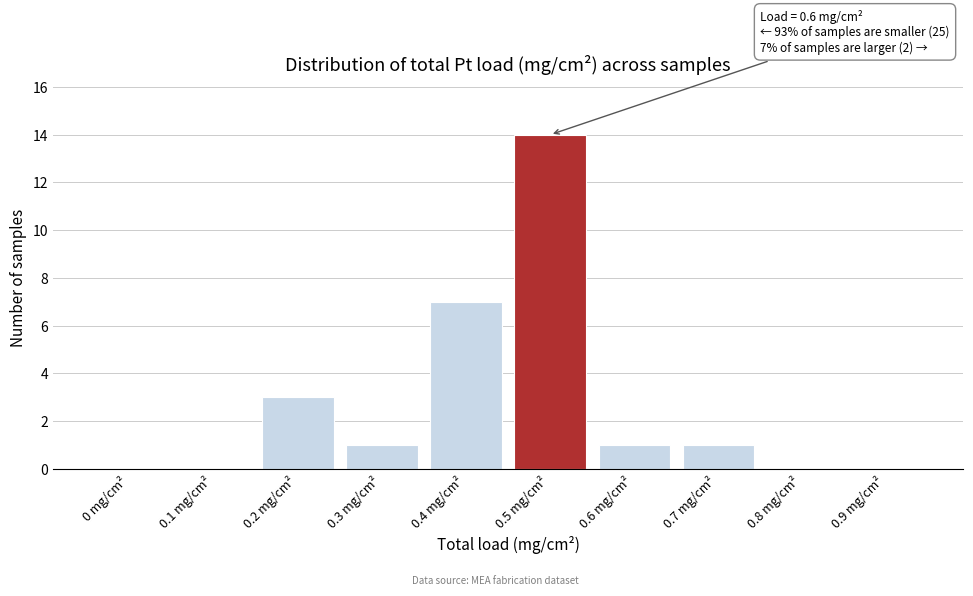

Reading left to right, what are all the values shown in this chart?

0 mg/cm²=0	0.1 mg/cm²=0	0.2 mg/cm²=3	0.3 mg/cm²=1	0.4 mg/cm²=7	0.5 mg/cm²=14	0.6 mg/cm²=1	0.7 mg/cm²=1	0.8 mg/cm²=0	0.9 mg/cm²=0